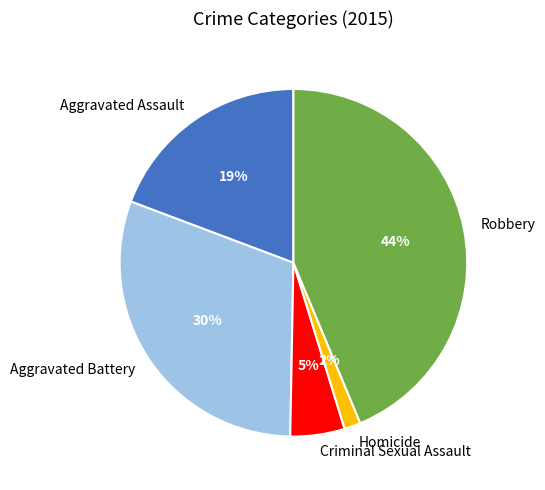

How many slices are in this pie chart?

5